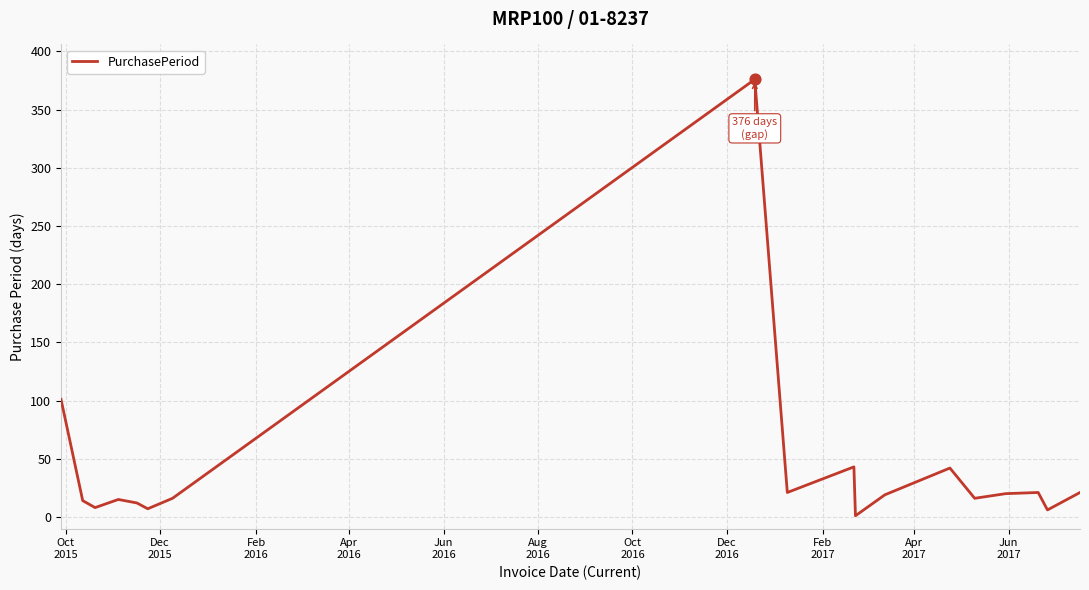

What is the maximum value shown in the chart?

376